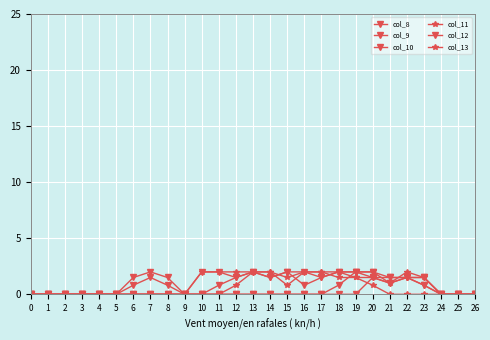

How many lines are shown in the chart?

6